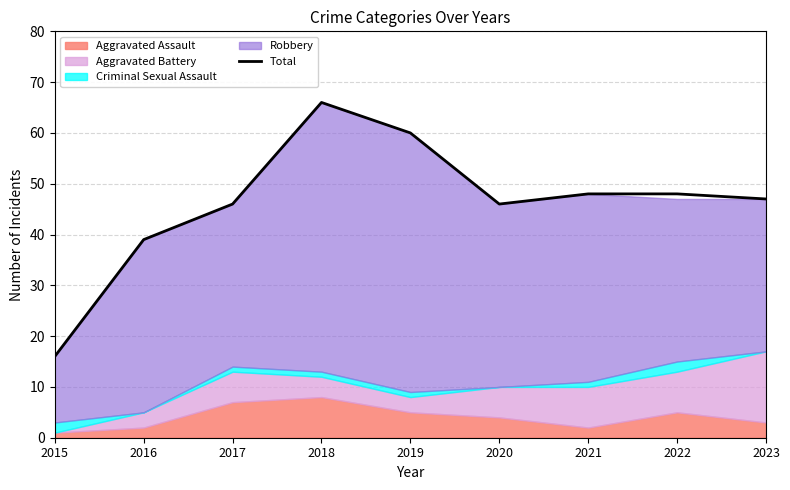

Which has a higher value, 2022 or 2020?

2022